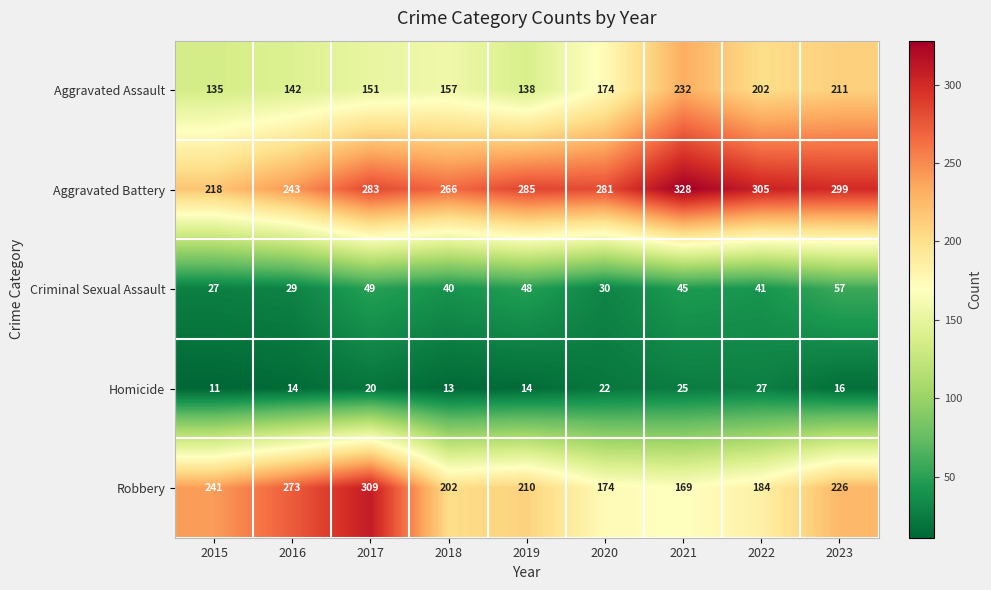

True or false: Aggravated Battery has a value of 285 at 2019.

True